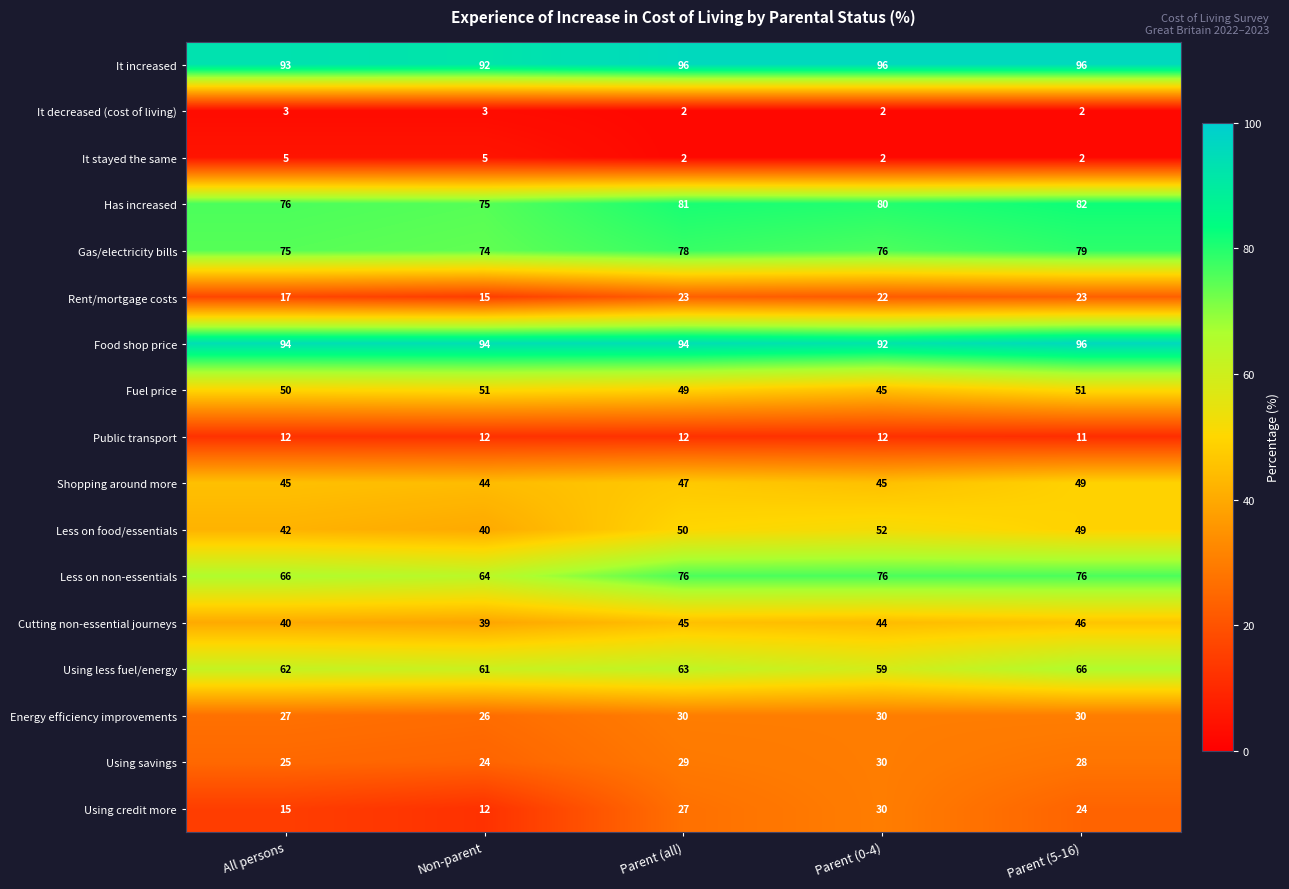

What is the difference between the maximum and second lowest values in the Less on food/essentials series?

10